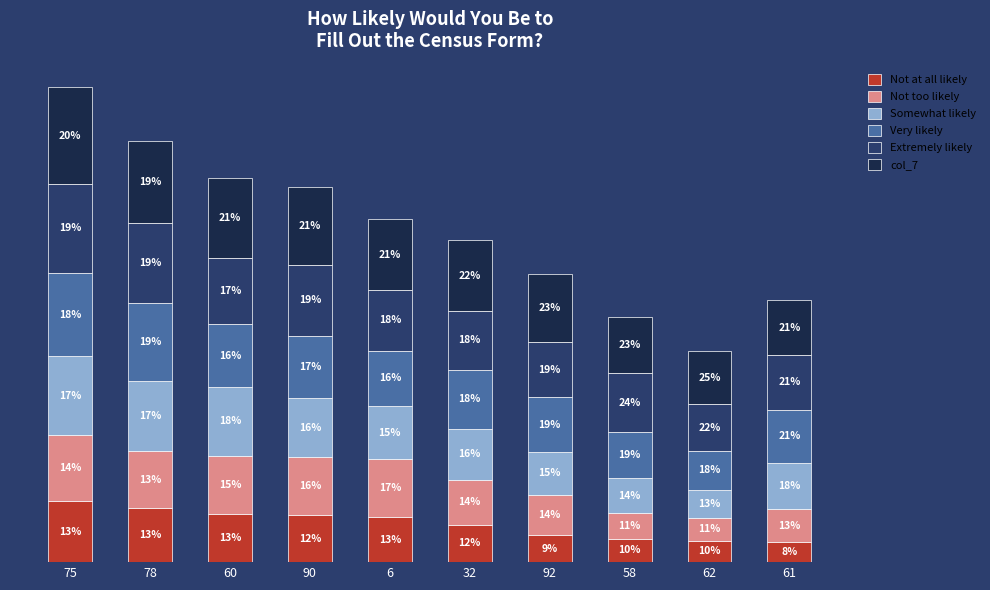

Does the chart contain stacked bars?

Yes